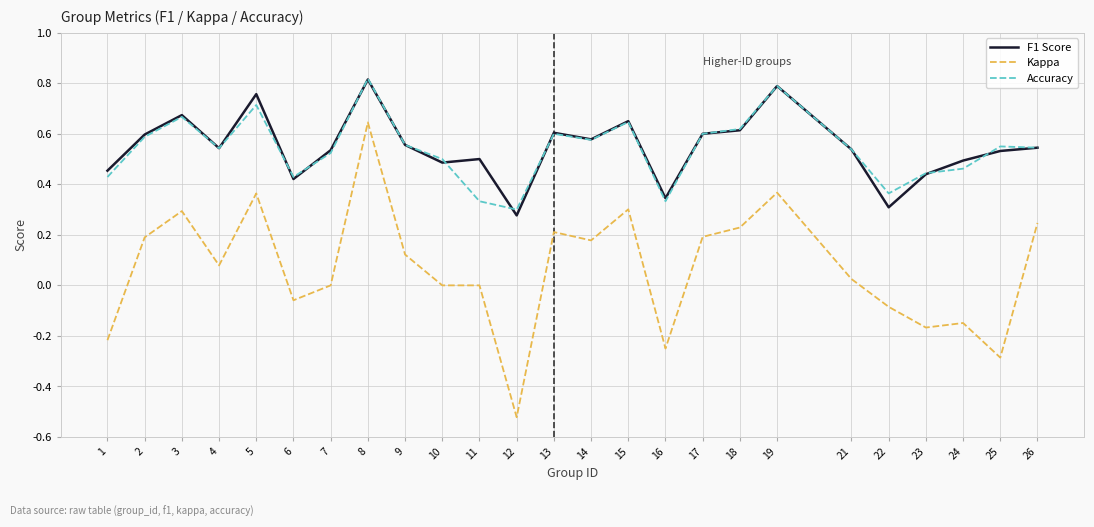

Which label corresponds to the smallest value in the chart?

12